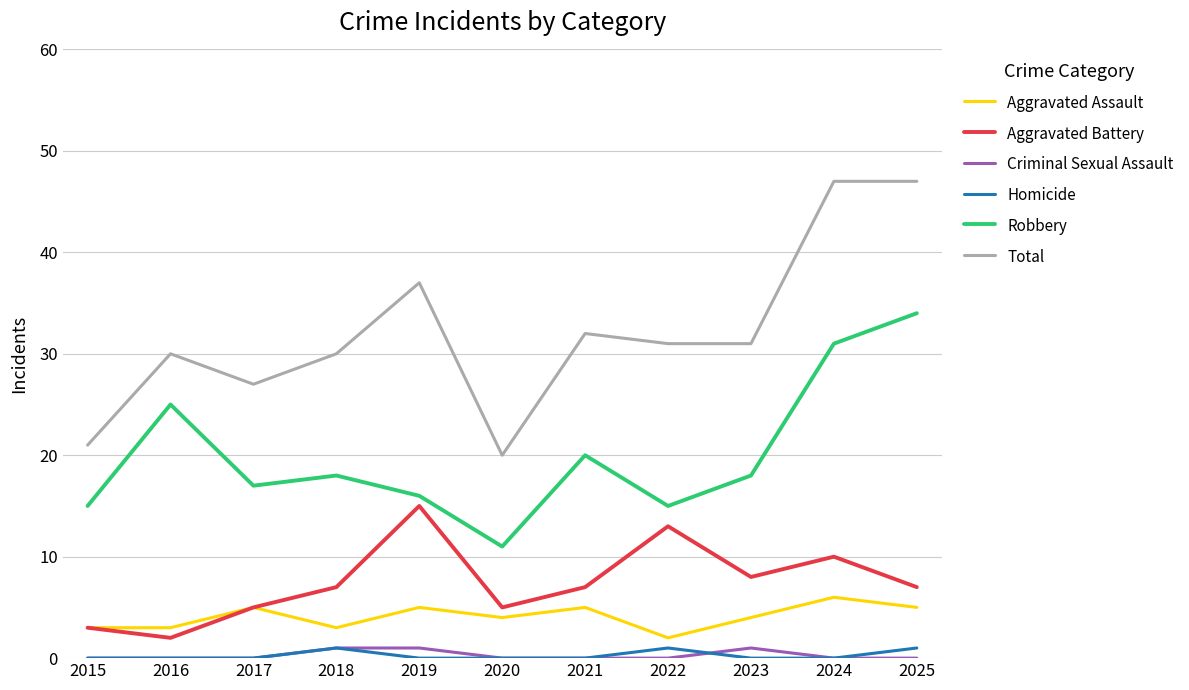

What is the maximum value for Total?

47